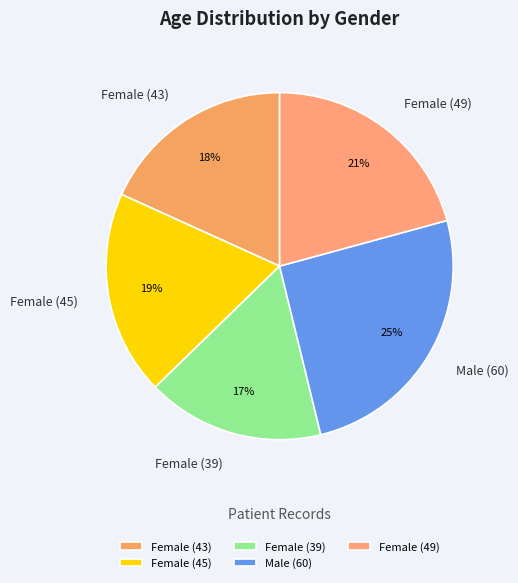

To the nearest percent, what is the difference between the Male (60) and Female (43) slice percentages?

7%